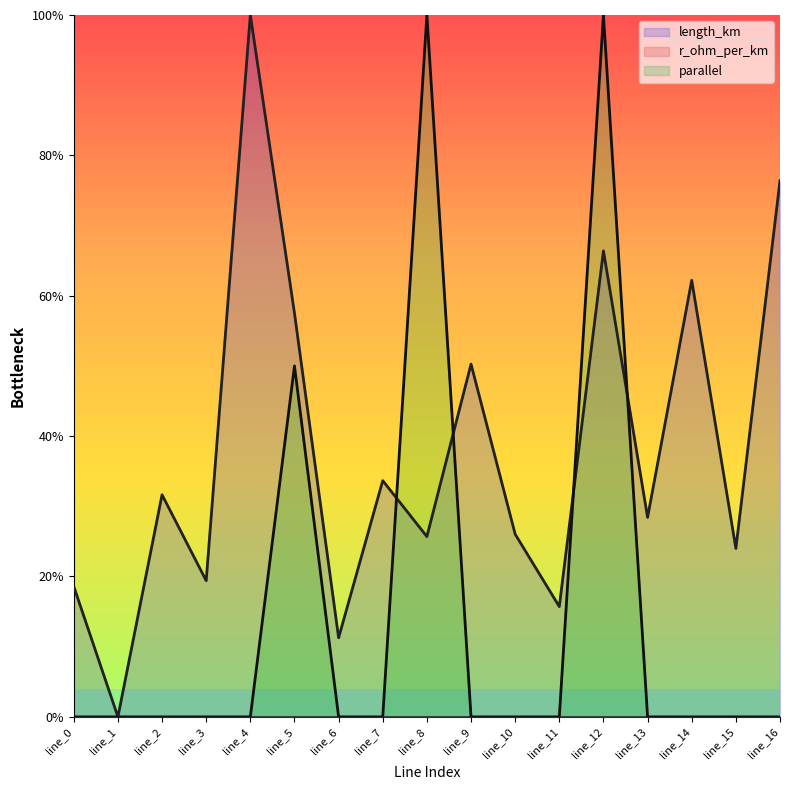

Which series has the largest total across all categories?

length_km